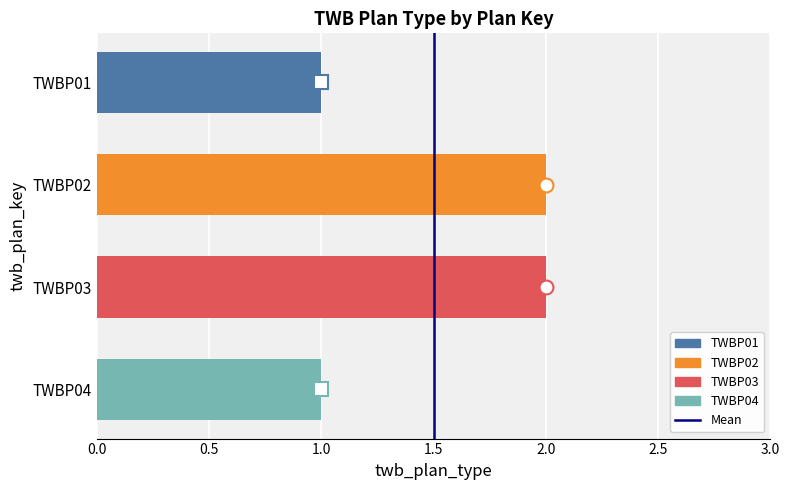

Reading top to bottom, transcribe all the data shown in this chart.

TWBP01=1	TWBP02=2	TWBP03=2	TWBP04=1